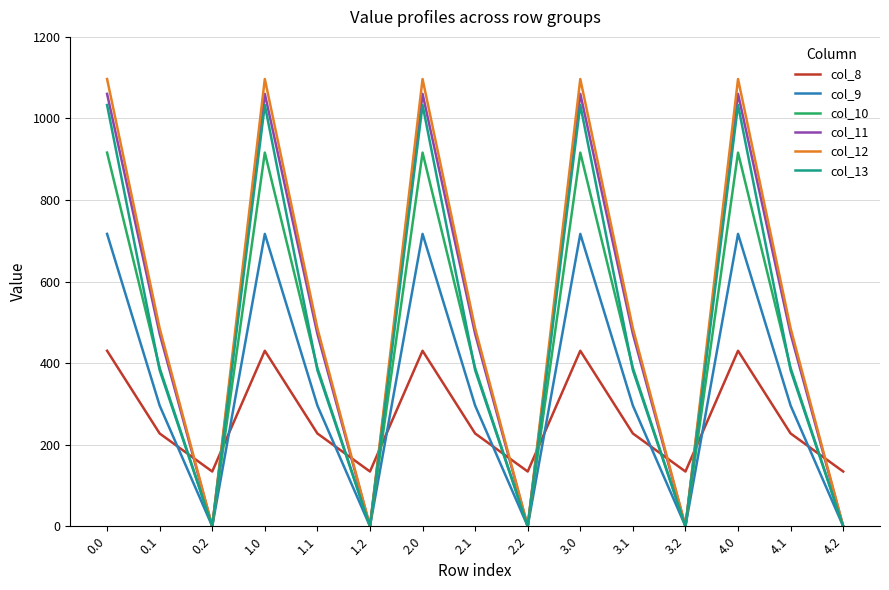

Is it true that col_9 equals 295.9 at 2.1?

True